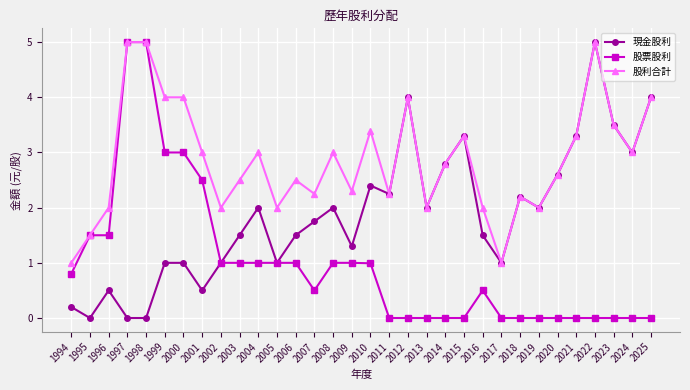

Between 1998 and 2015, which series saw the biggest shift?

股票股利